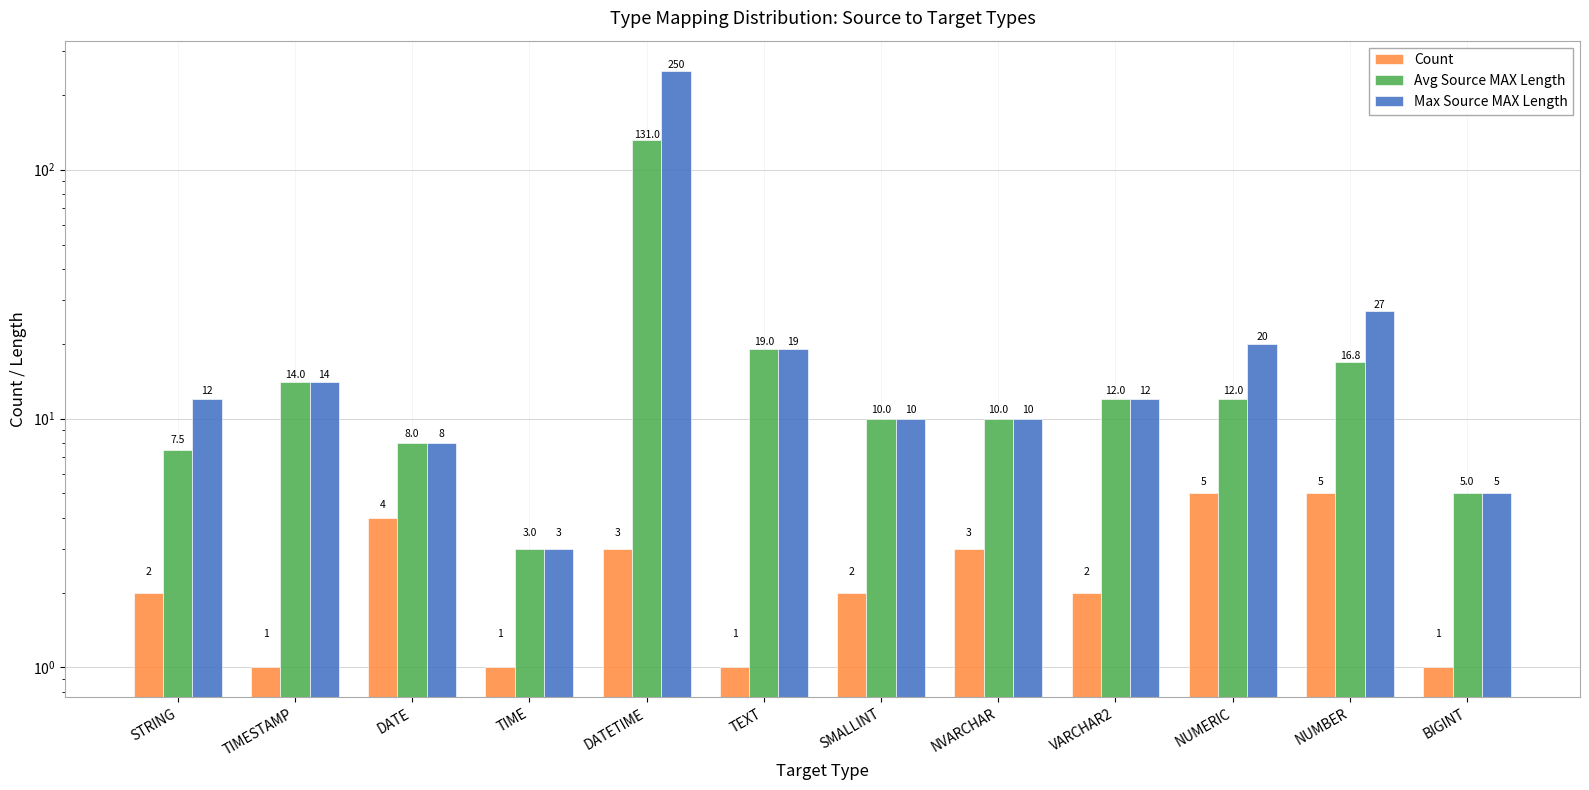

List the series in order of their overall mean, lowest first.

Count, Avg Source MAX Length, Max Source MAX Length